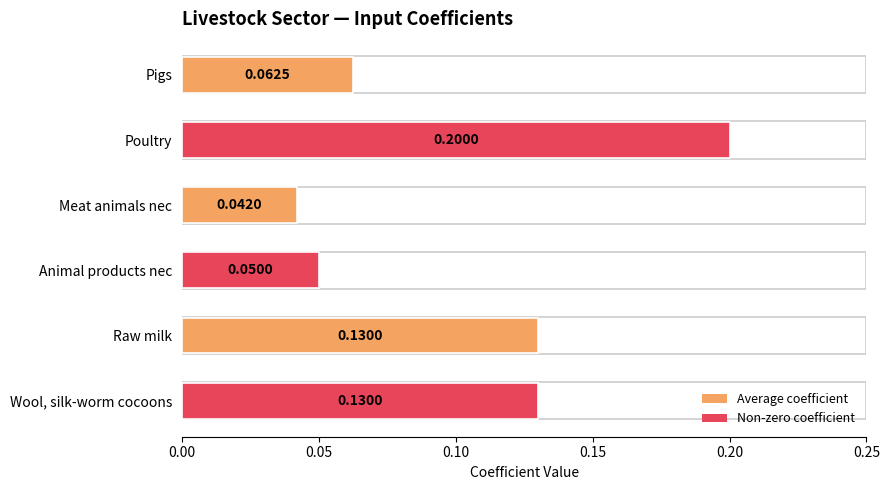

Which category has the highest value across all series?

Poultry